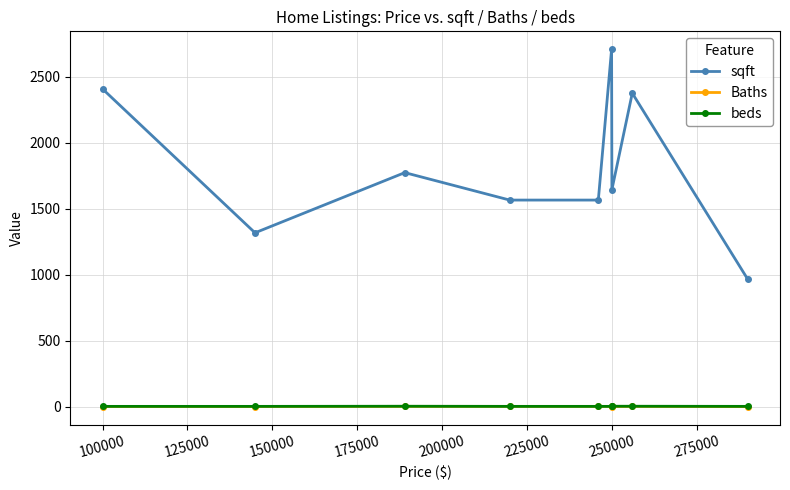

What is the value of the sqft point at the 5th from the left?

1566